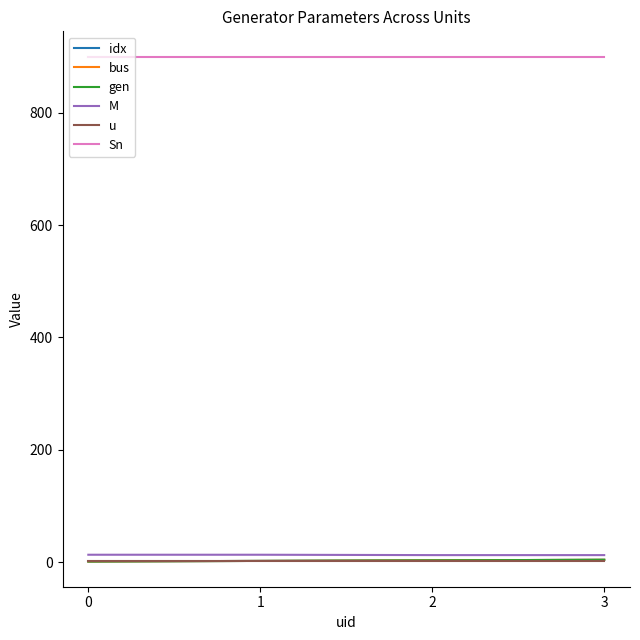

Does the chart have visible grid lines?

No